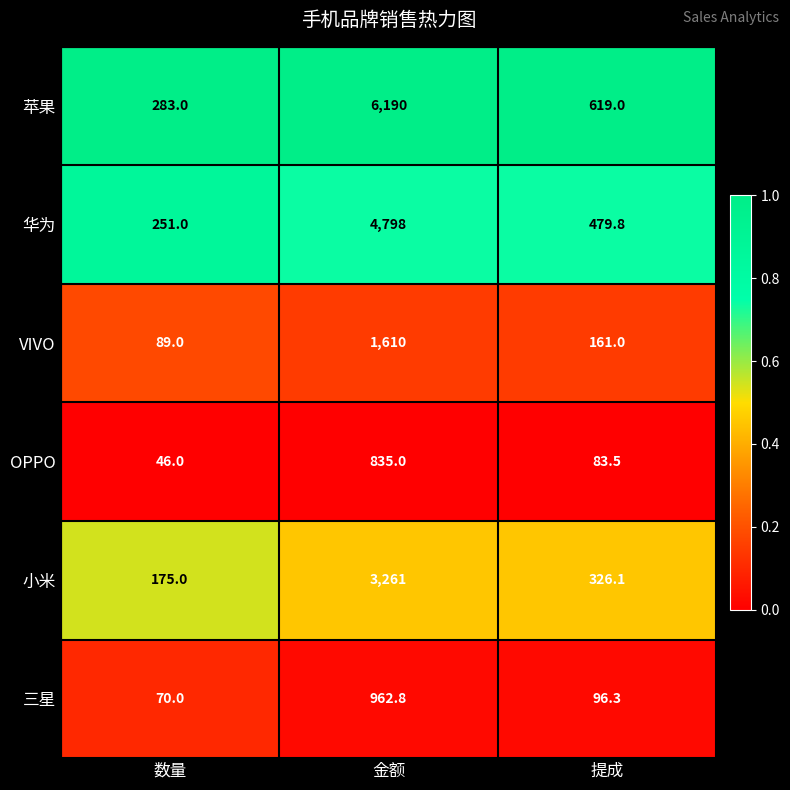

Which series has the largest range (max minus min)?

苹果